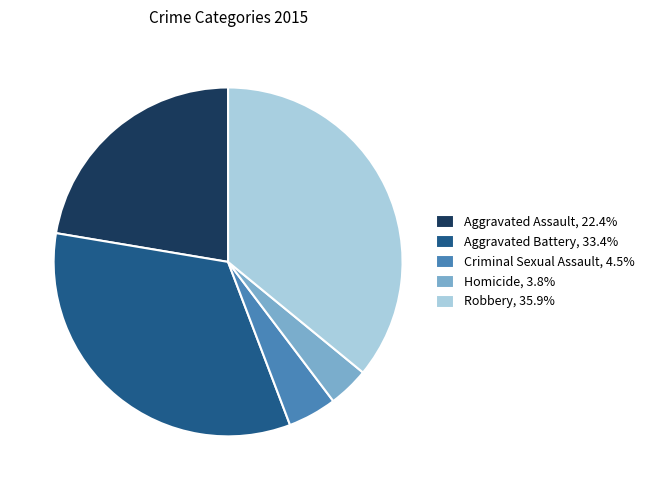

Combined, do Aggravated Assault, 22.4% and Homicide, 3.8% account for over 50%?

No